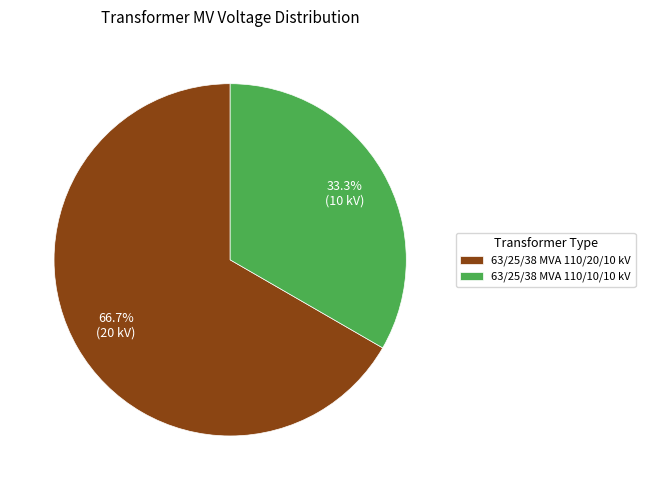

Is it true that 63/25/38 MVA 110/20/10 kV is 67% of the pie?

True